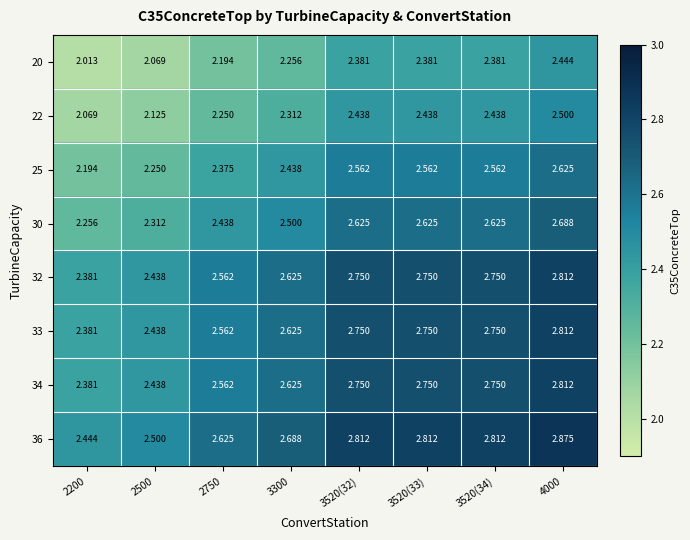

Count the number of data series in this chart.

8